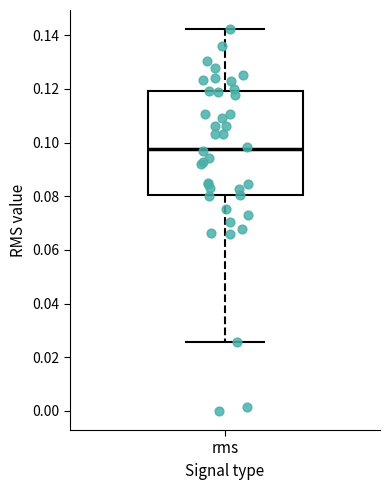

Read this box plot against the y-axis: the position of the median line, the range covered by the box, and the ends of both whiskers. The values are not printed on the chart, so give them approximately, as read against the axis.

median 0.098, box 0.080 to 0.120, whiskers 0.026 to 0.142